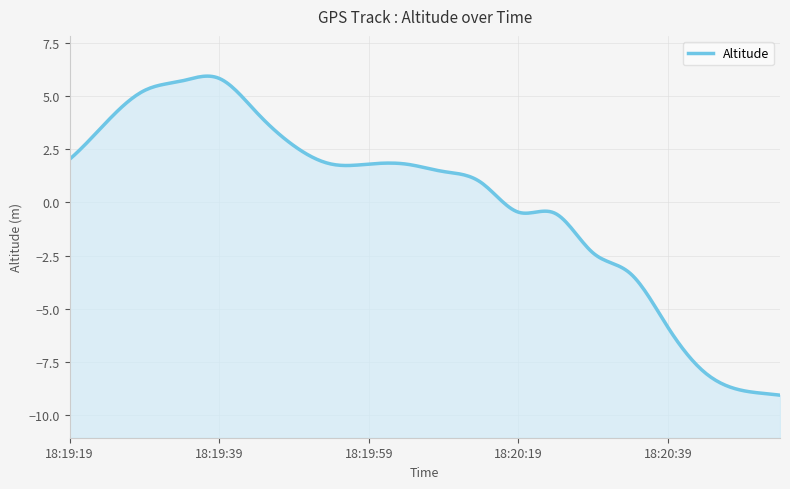

Where is the first local maximum?

18:19:39